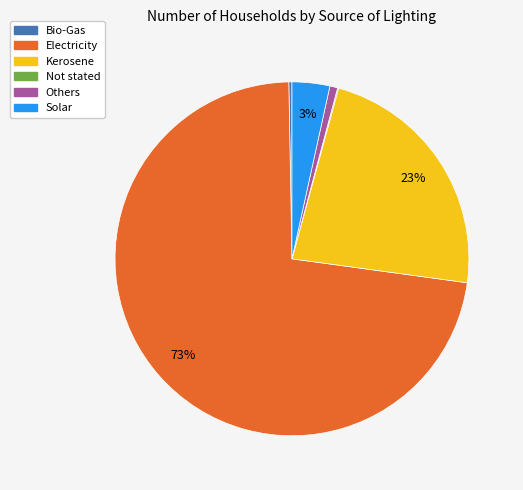

Which category has the biggest portion of the pie?

Electricity